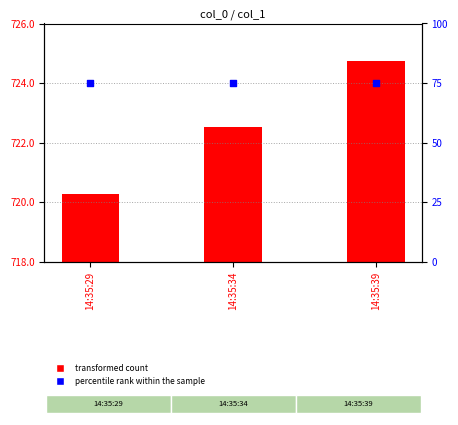

At which category is the sum across all series the highest?

14:35:39